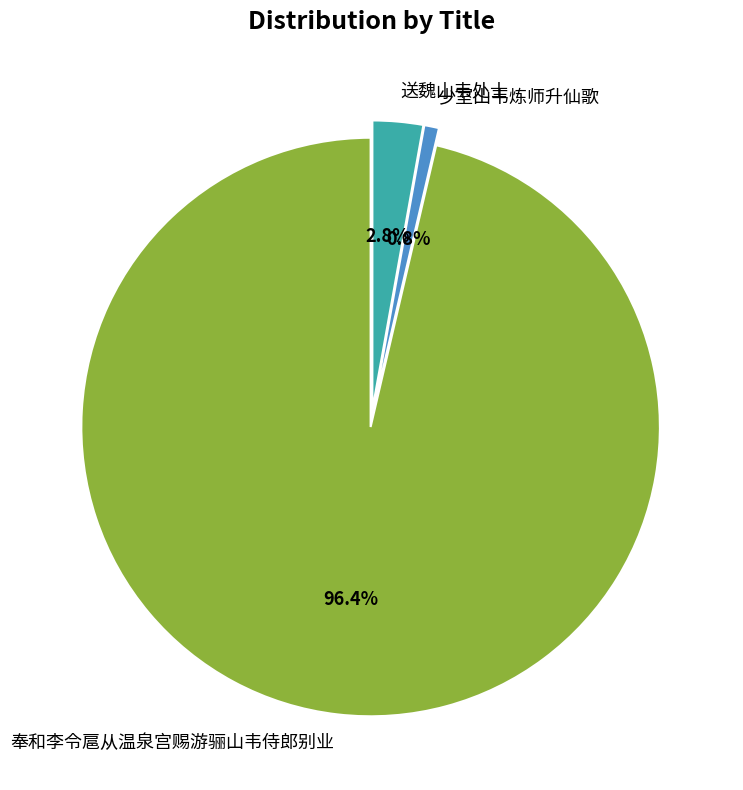

True or false: 送魏山韦处士 accounts for 3% of the total.

True